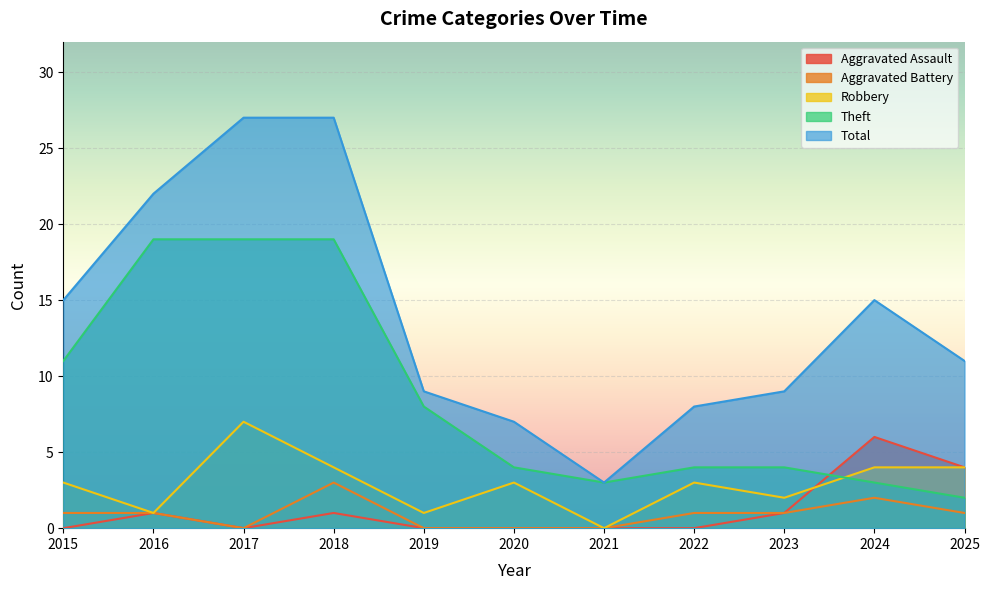

What is the spread (max minus min) of values at 2015?

15